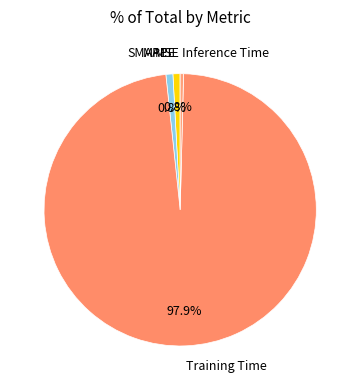

What percentage is the SMAPE slice, to the nearest percent?

1%